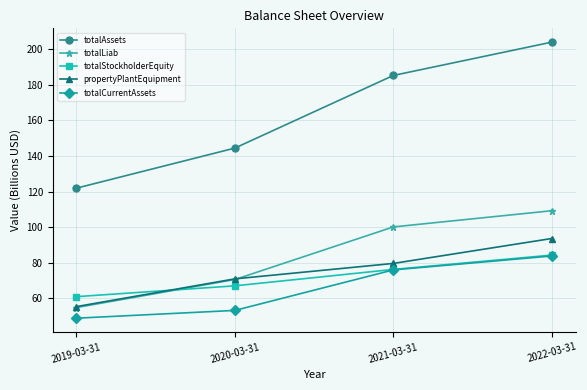

How many times do totalStockholderEquity and propertyPlantEquipment cross each other?

1